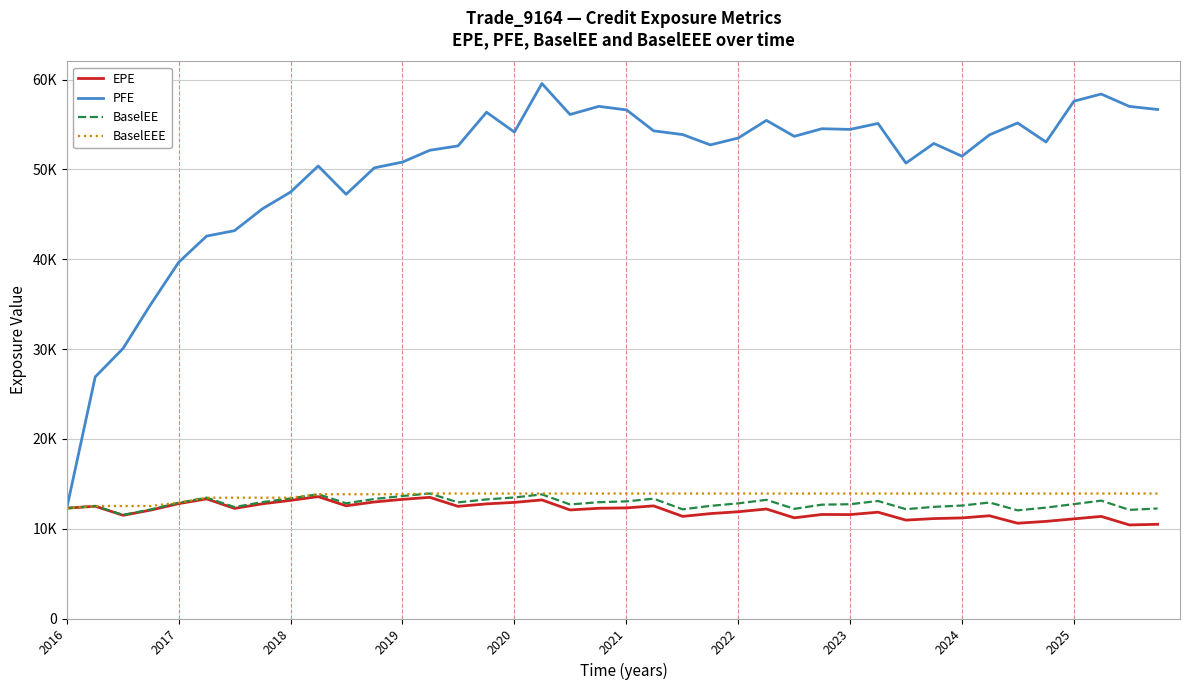

Does the chart have visible grid lines?

Yes